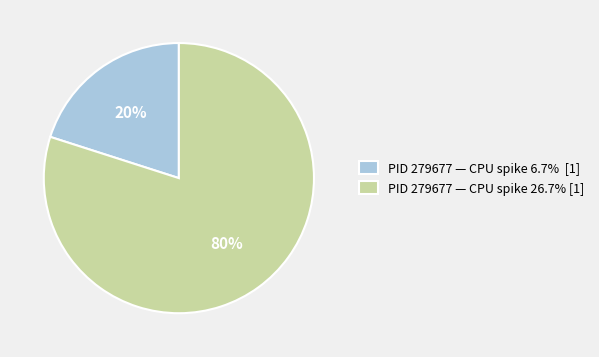

Combined, do PID 279677 — CPU spike 26.7% [1] and PID 279677 — CPU spike 6.7% [1] account for over 50%?

Yes